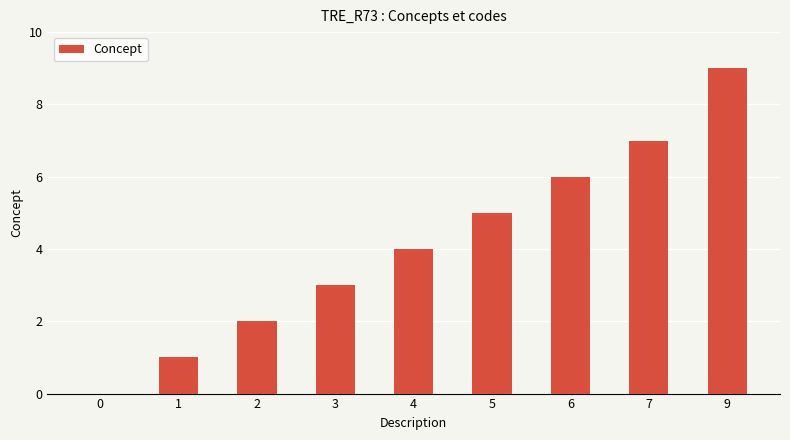

What is the sum of all values?

37